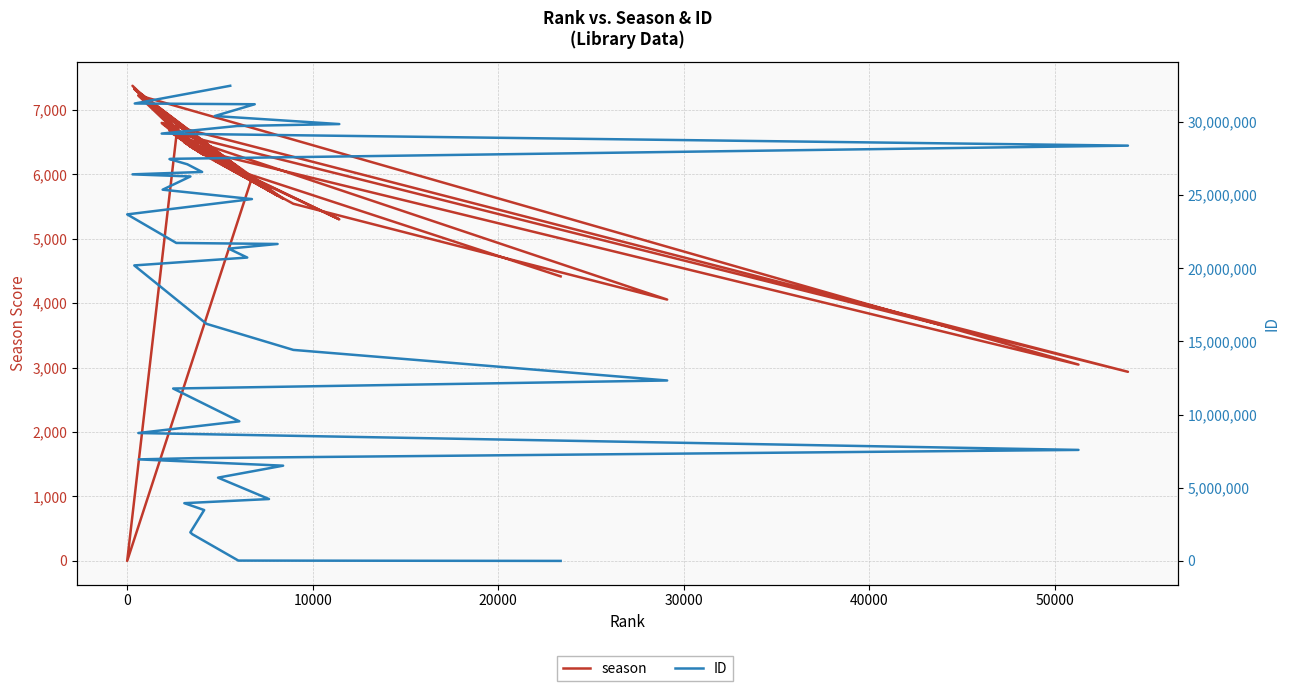

At how many categories does at least one series exceed 962714?

38